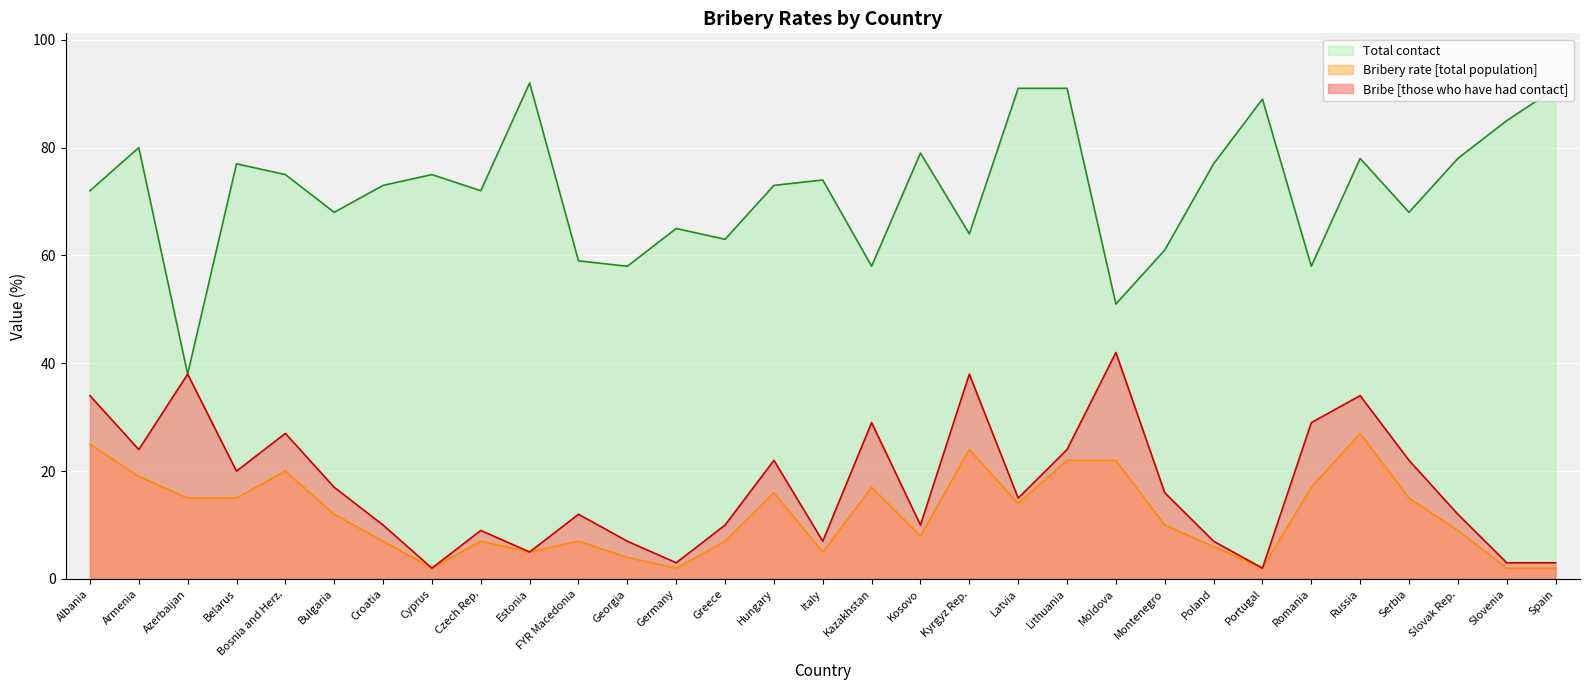

At Slovak Rep., list the series in order from smallest to largest.

Bribery rate [total population], Bribe [those who have had contact], Total contact